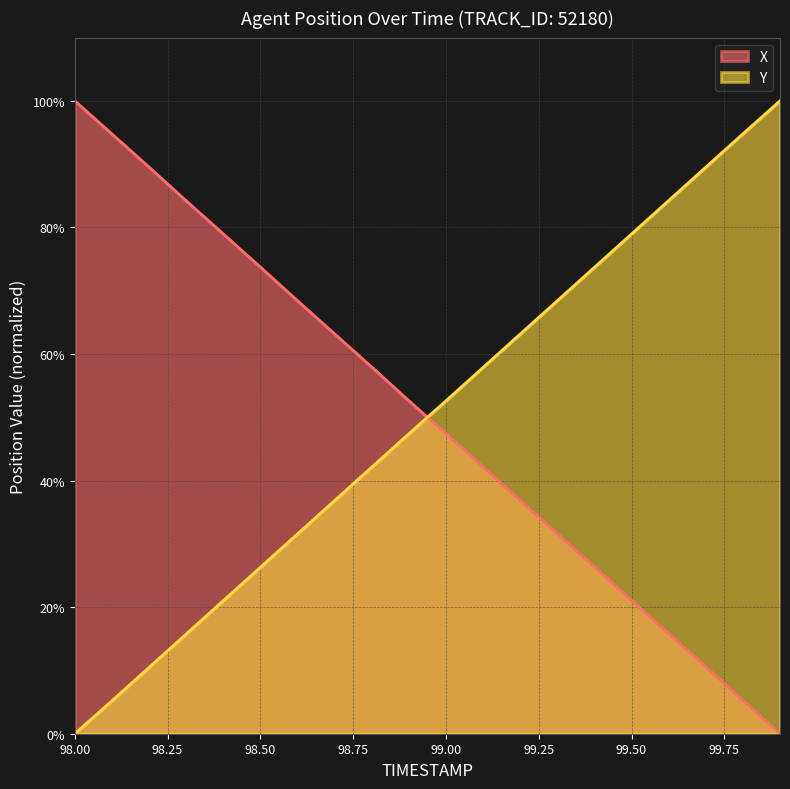

True or false: X and Y cross at least once.

True